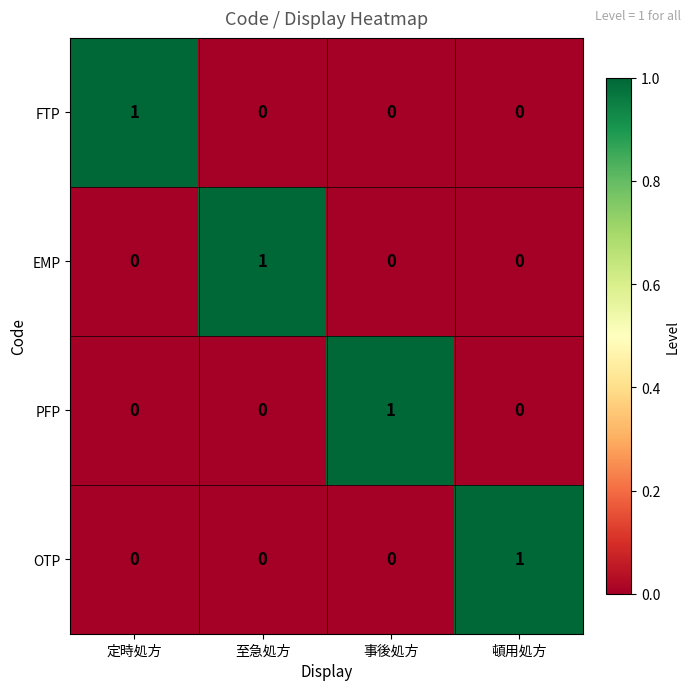

At how many categories does at least one series exceed 0?

4